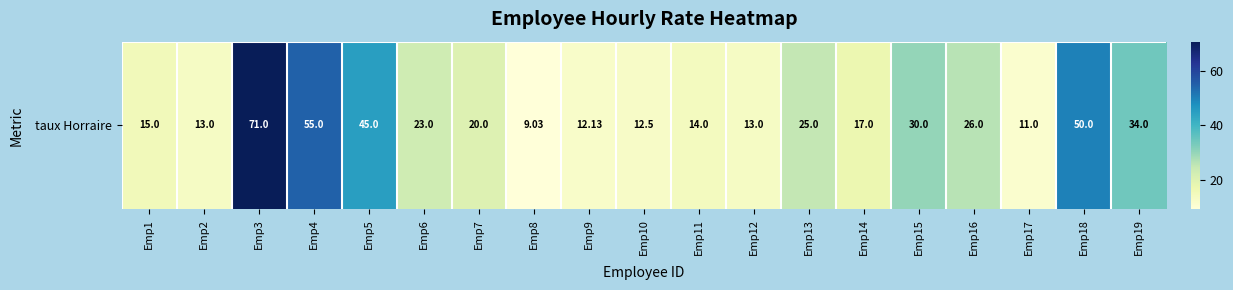

Between Emp1 and Emp9, which is larger?

Emp1